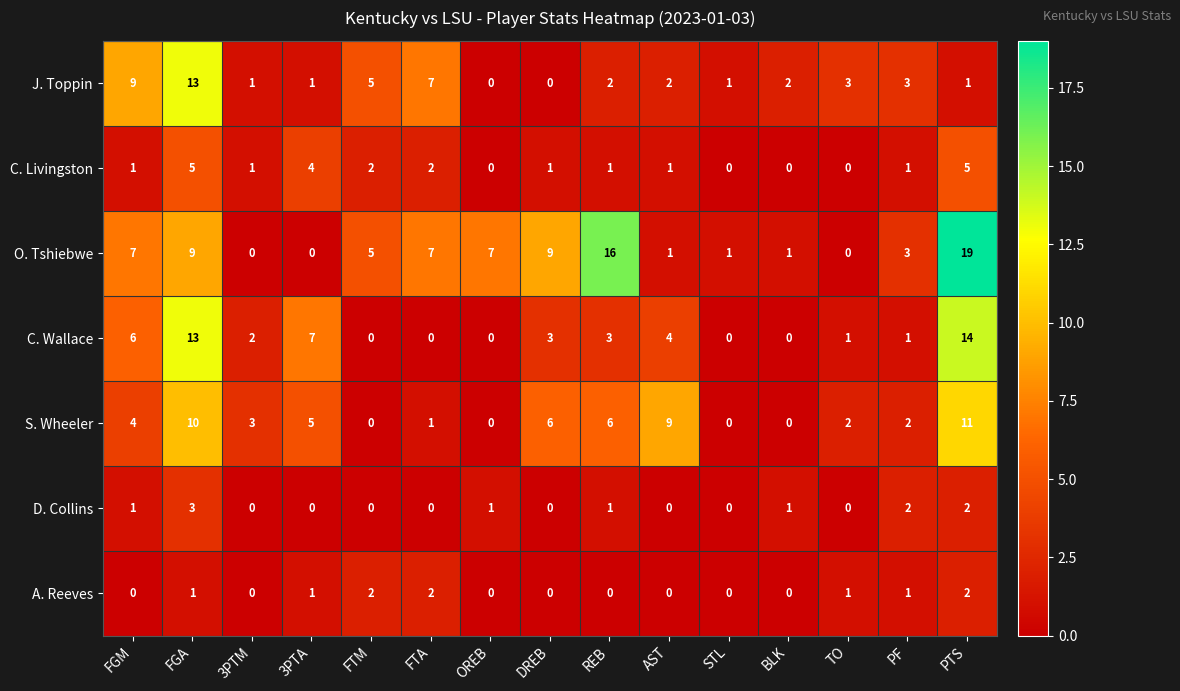

What is the difference between the C. Wallace values at BLK and DREB?

3